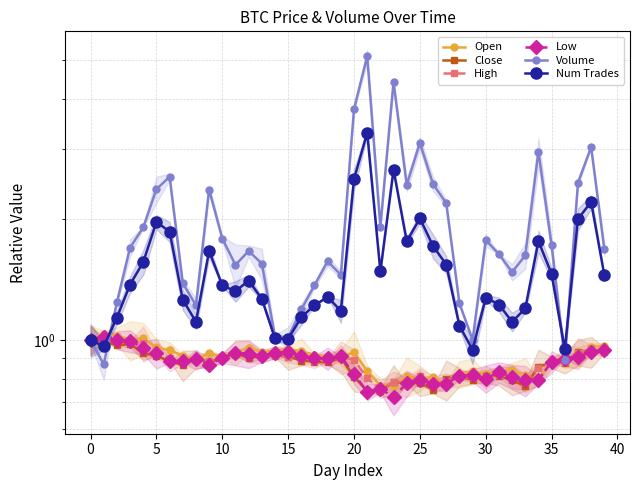

Is the value of Volume at 10 greater than the value of High at 15?

Yes